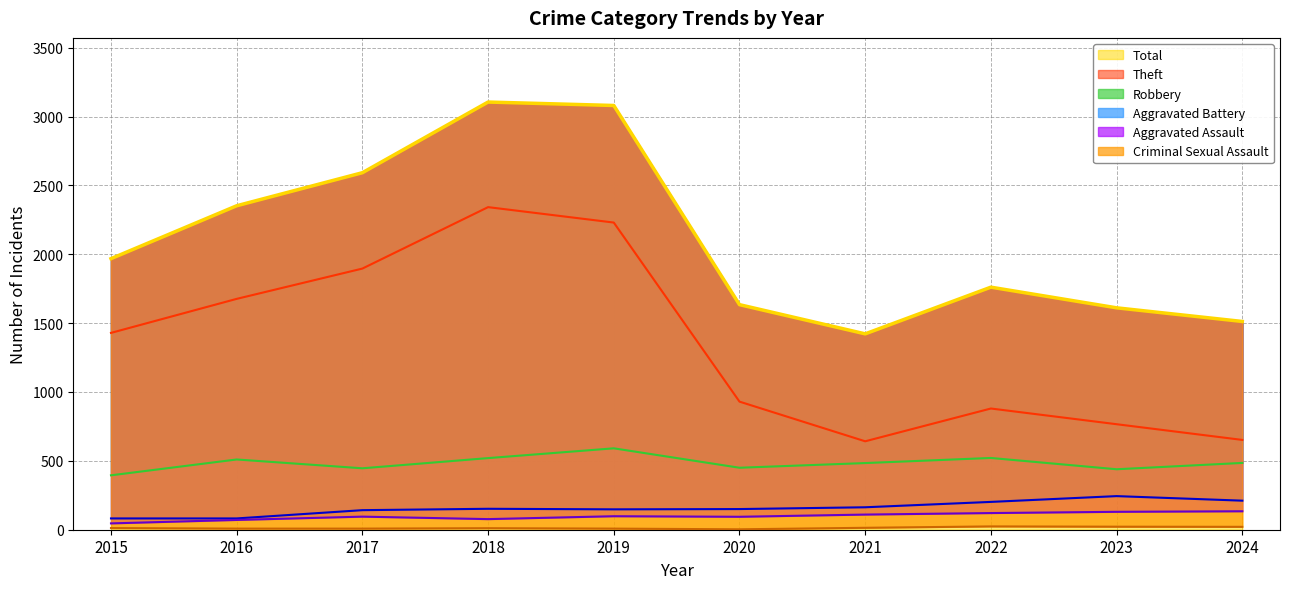

What are all the series names shown in the legend?

Robbery, Theft, Aggravated Battery, Aggravated Assault, Criminal Sexual Assault, Total